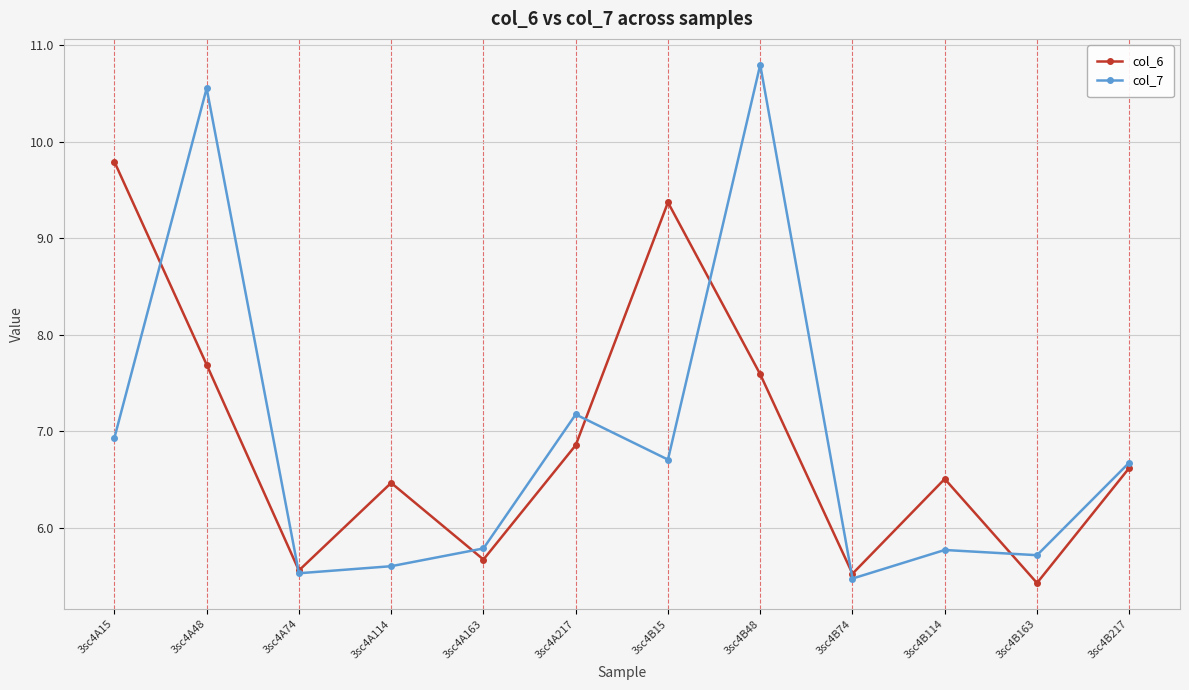

What is the sum of the col_6 values at 3sc4A74 and 3sc4B48?

13.2